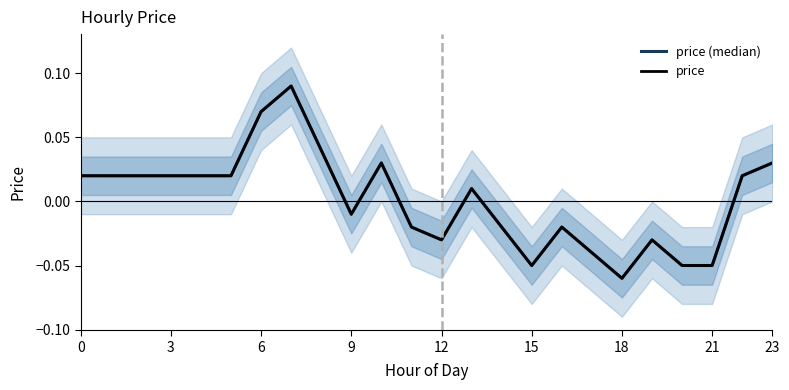

True or false: price (median) and price intersect in this chart.

False